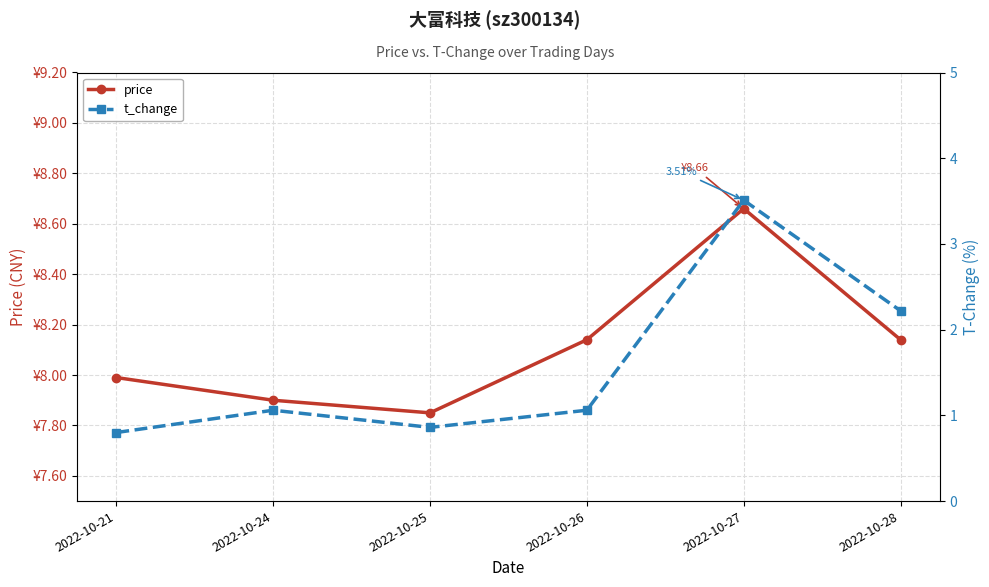

True or false: t_change and price cross at least once.

False